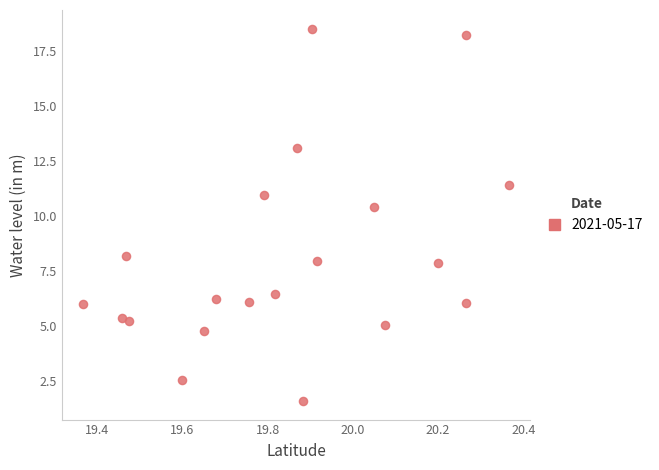

What is the range of Y values (max minus min)?

16.9